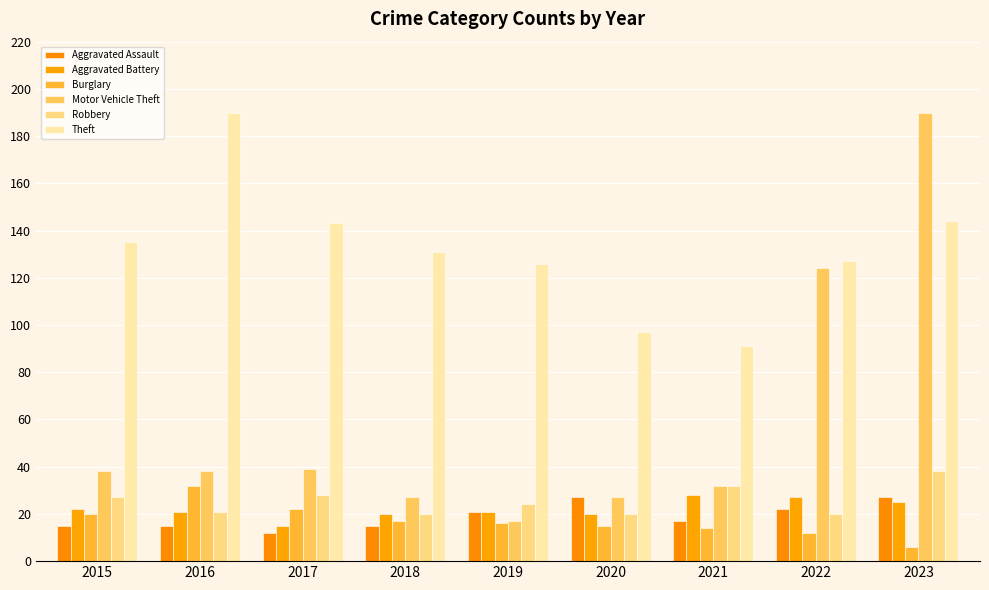

How many bars are there in total?

54